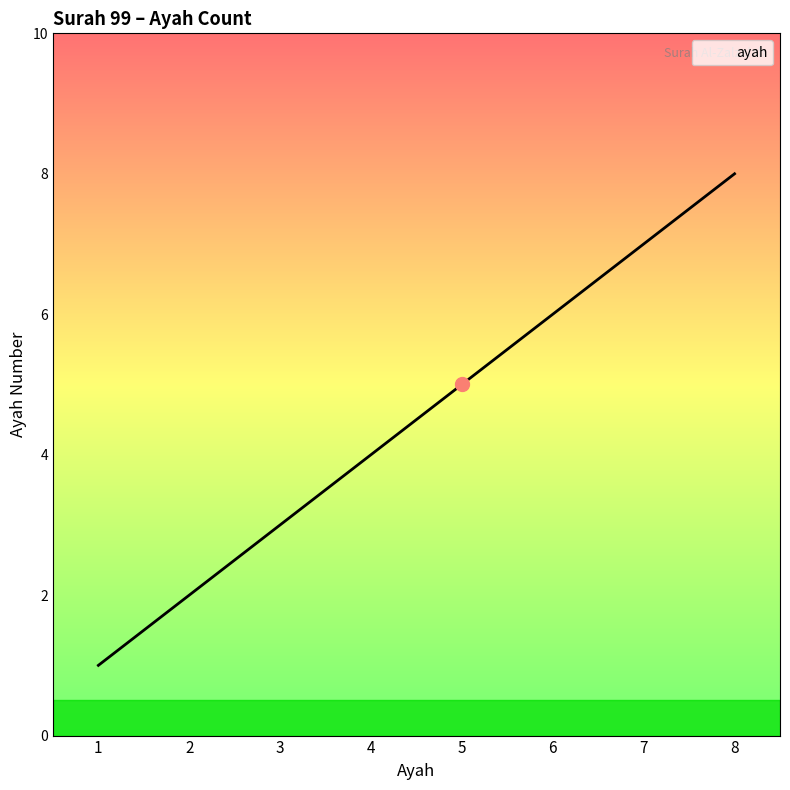

List the labels in order of value, largest first.

8, 7, 6, 5, 4, 3, 2, 1